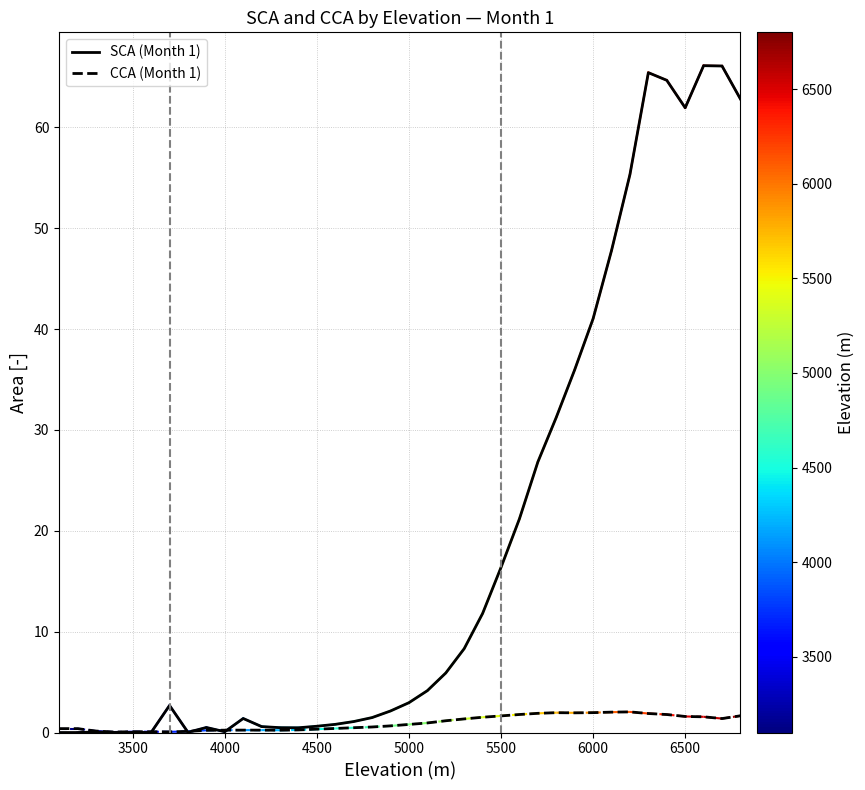

Which series has the largest total across all categories?

SCA (Month 1)